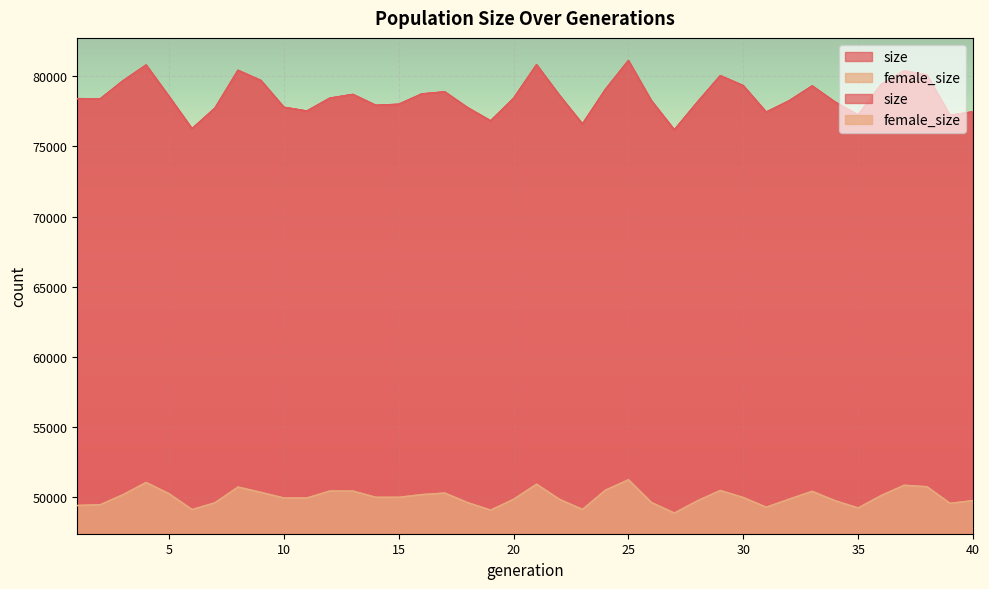

What is the sum of the size values at 28 and 24?

157184